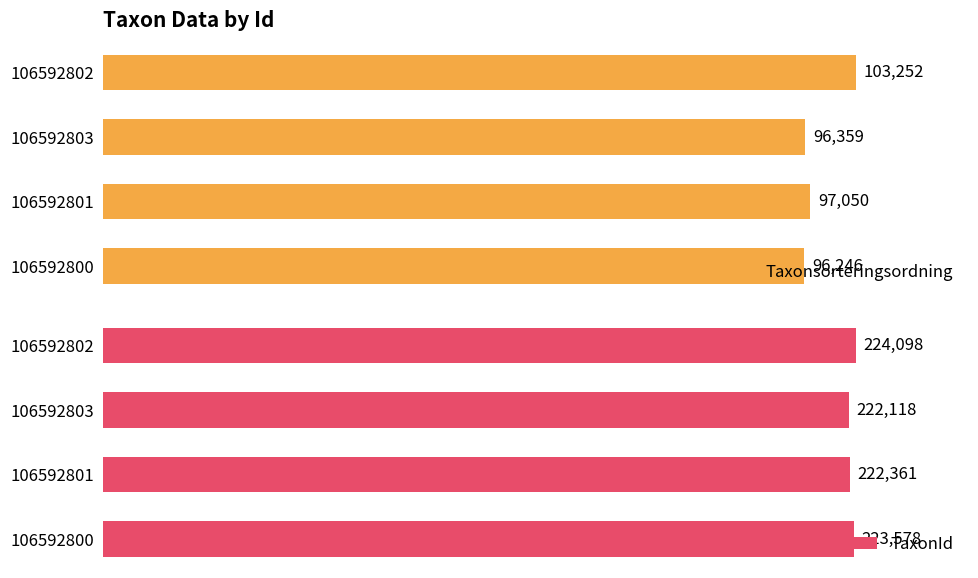

How many data points in TaxonId are less than 223578?

2